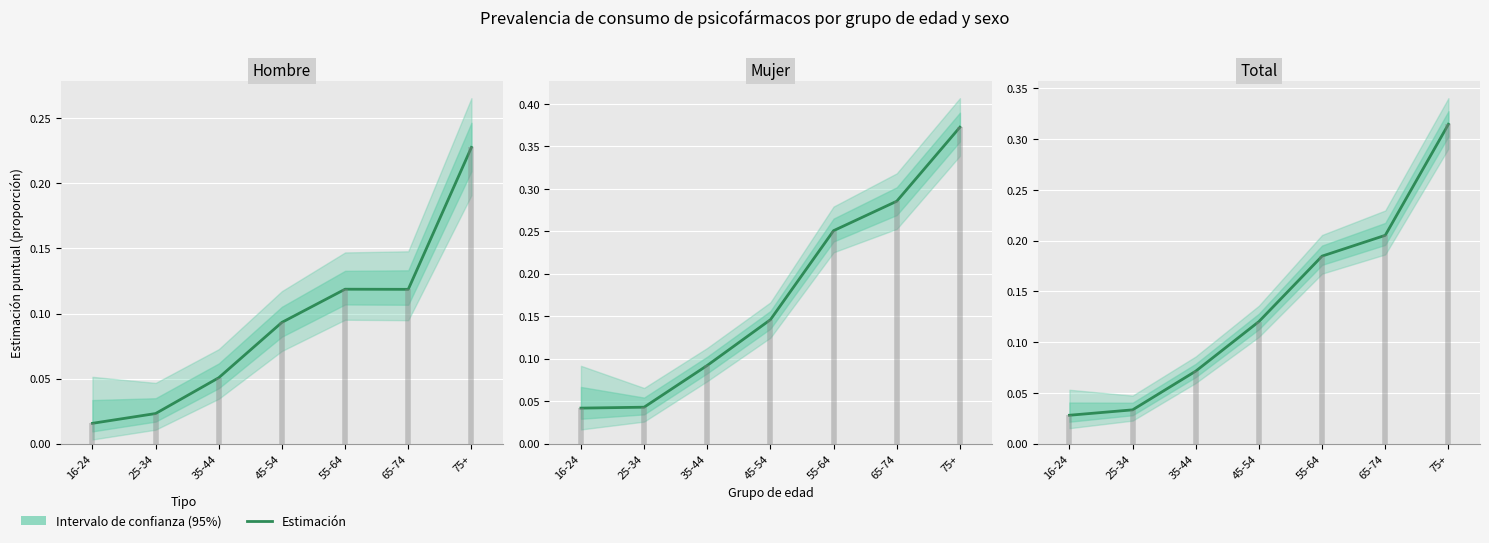

How many lines are shown in the chart?

1